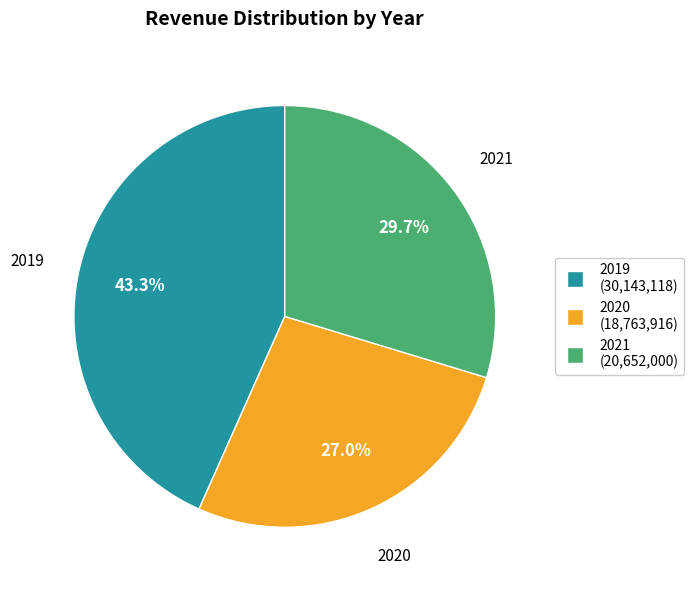

What is the smallest slice in the pie chart?

2020